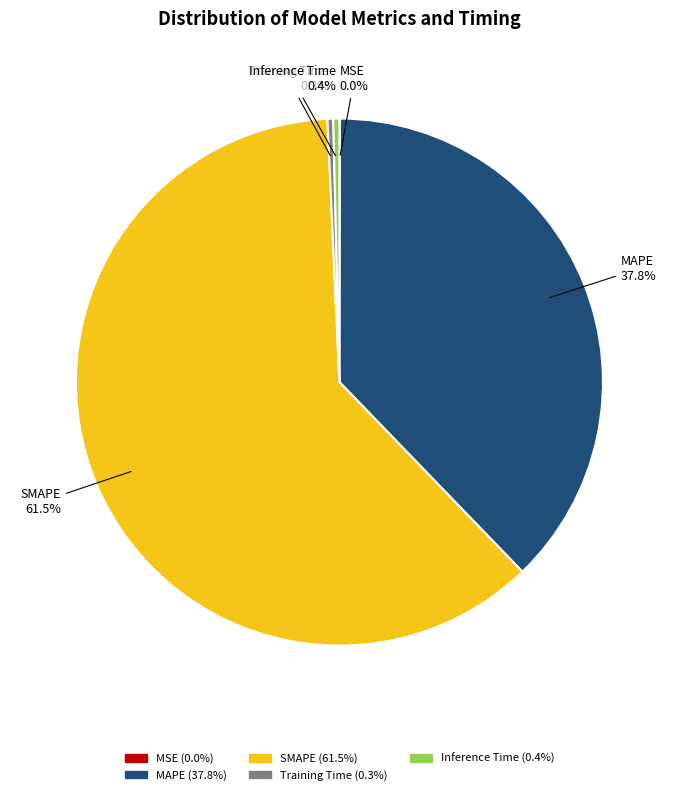

How much of the chart is everything except MAPE?

62.2%